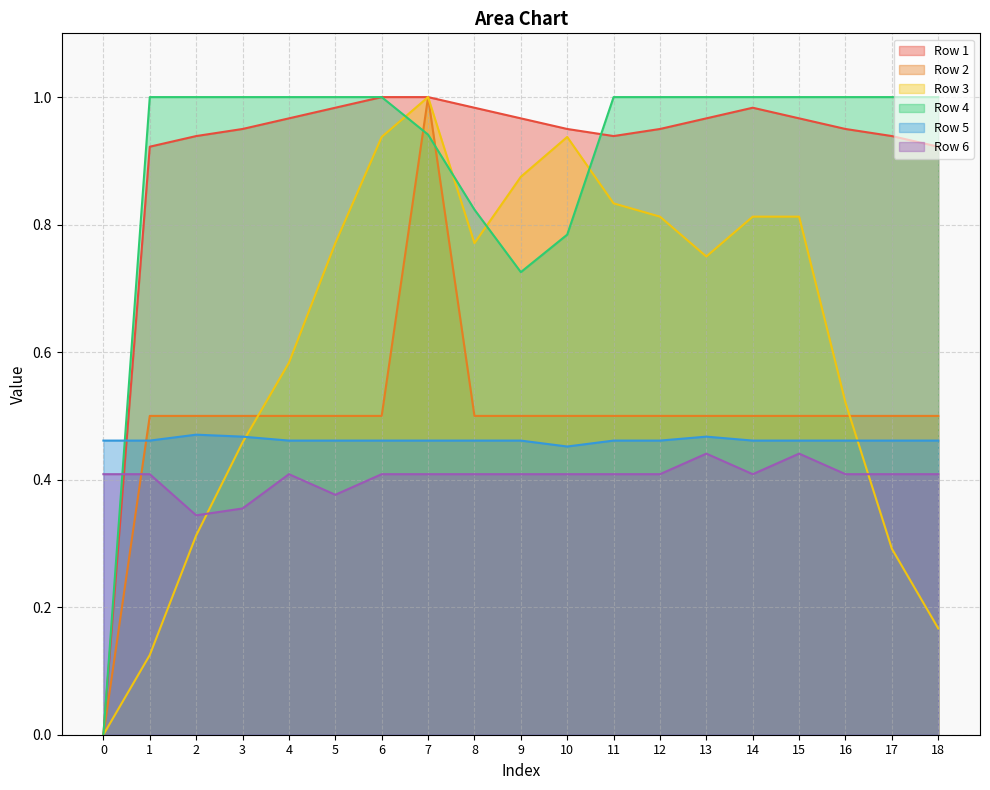

What are all the series names shown in the legend?

Row 1, Row 2, Row 3, Row 4, Row 5, Row 6